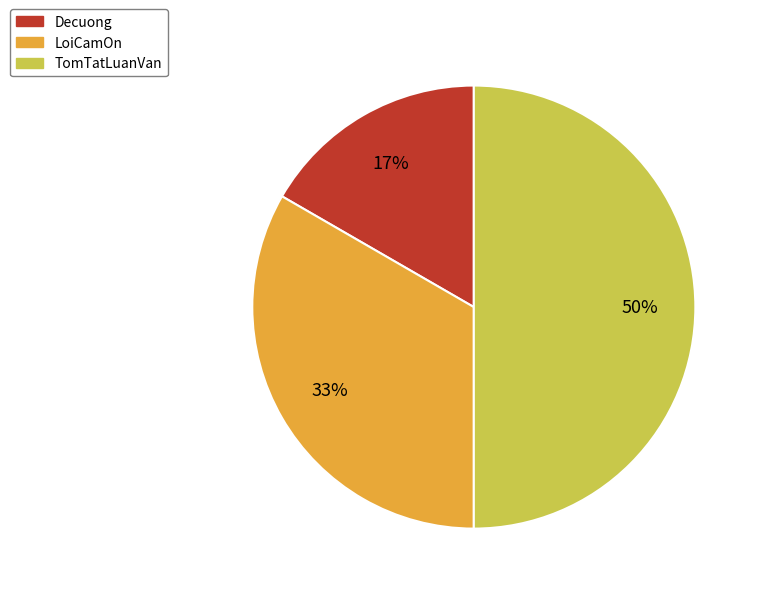

Does Decuong account for over 50% of the chart?

No